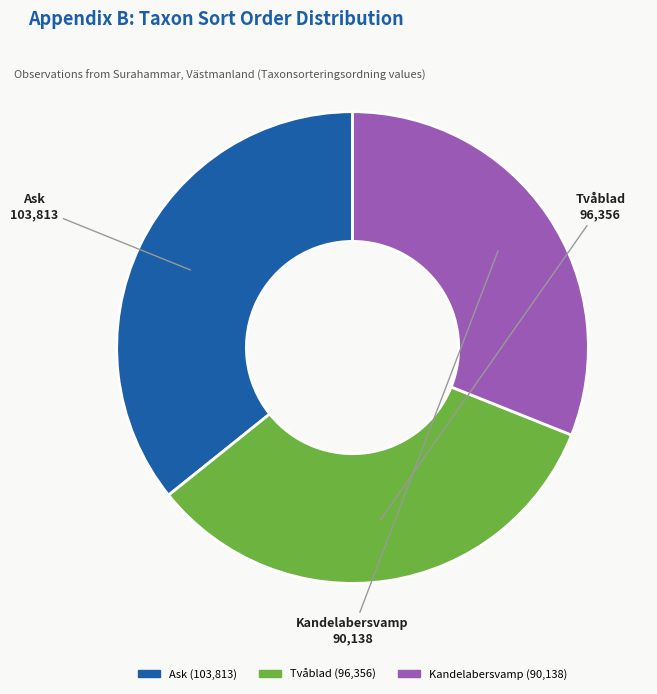

Does Ask represent more than half of the total?

No